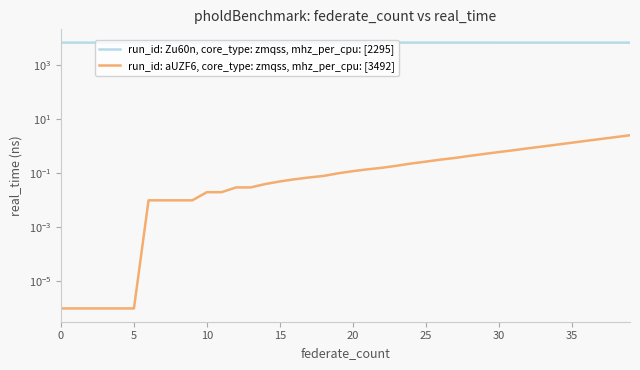

True or false: run_id: Zu60n, core_type: zmqss, mhz_per_cpu: [2295] has a value of 4745.4 at 30.

False